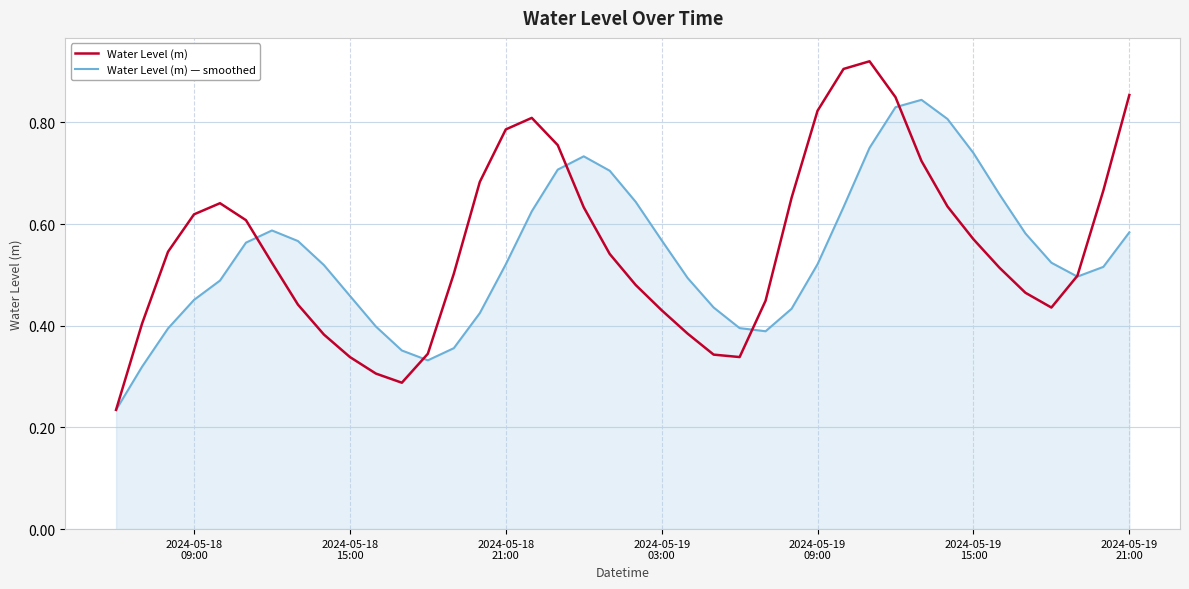

Which series has the widest spread of values?

Water Level (m)